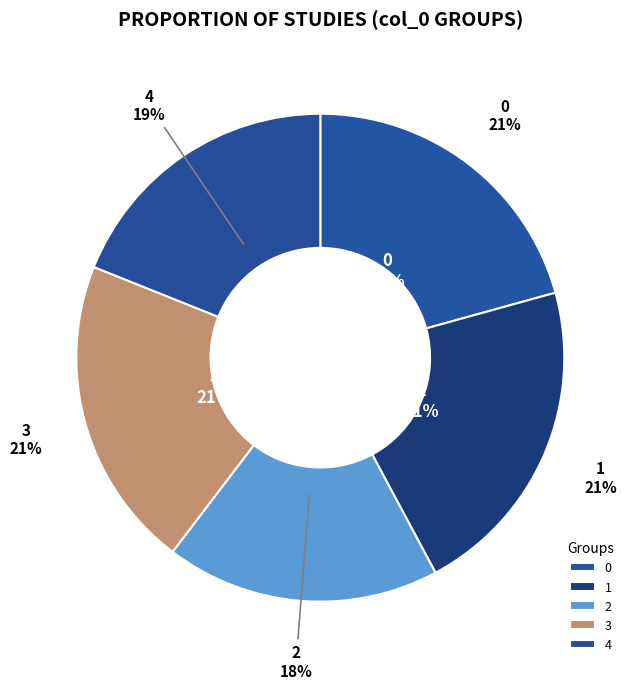

What is the largest slice in the pie chart?

1